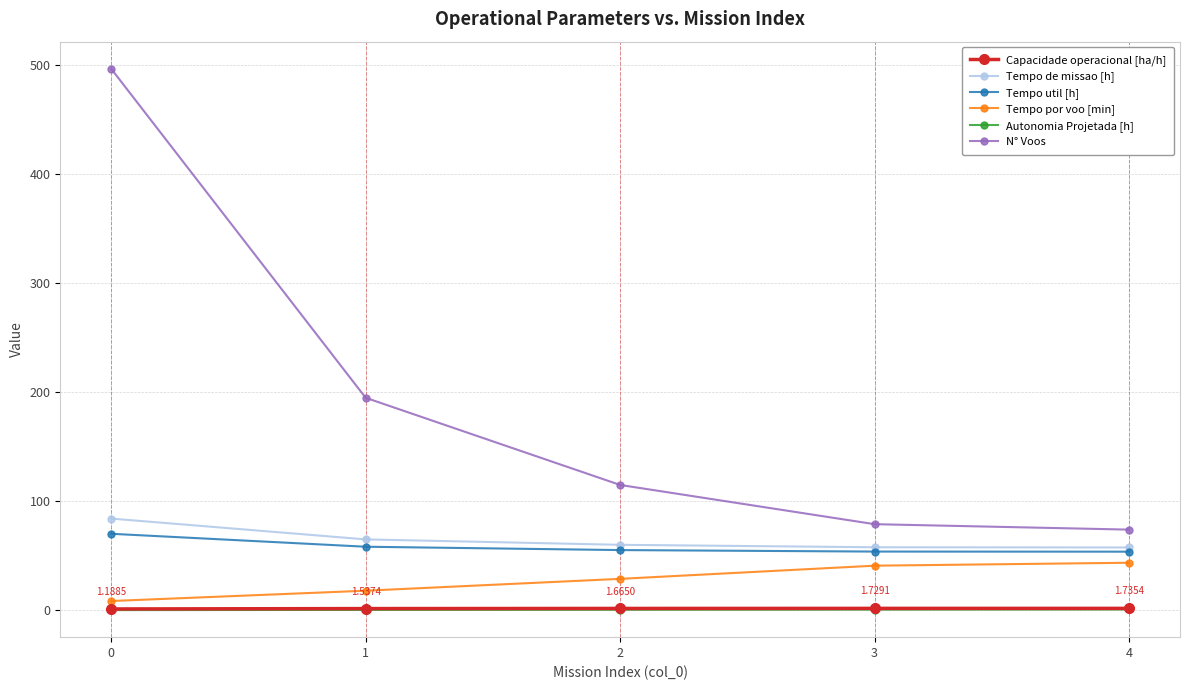

The Tempo de missao [h] series shows 65.0 at 1. True or false?

True